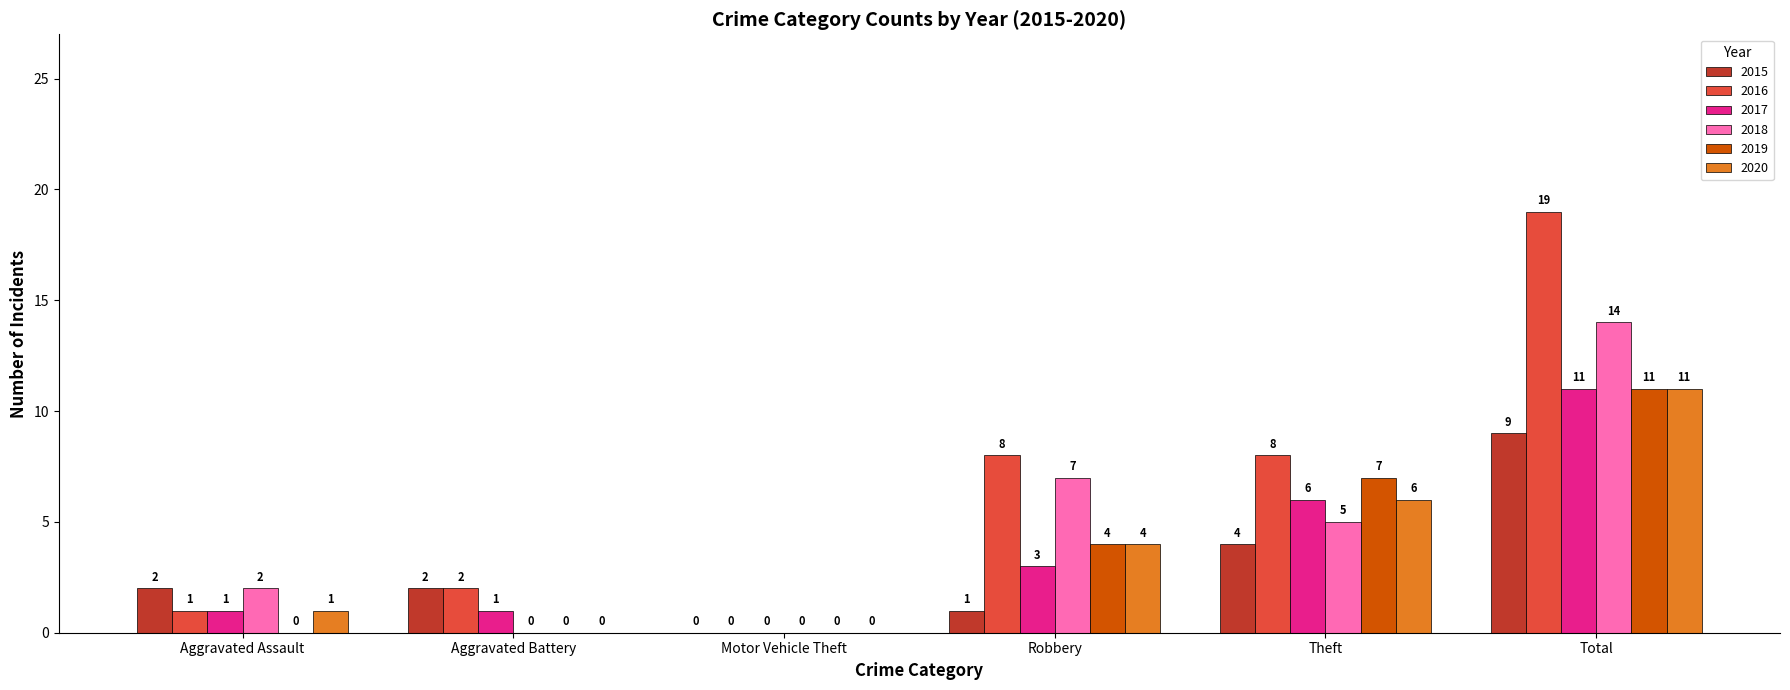

The value of 2017 at Theft is 9. True or false?

False